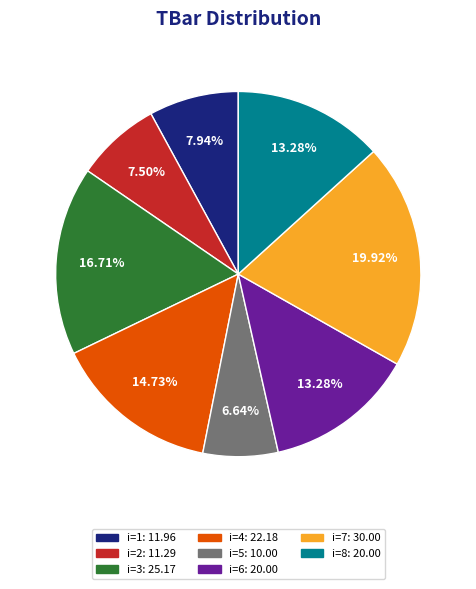

How many slices are in this pie chart?

8